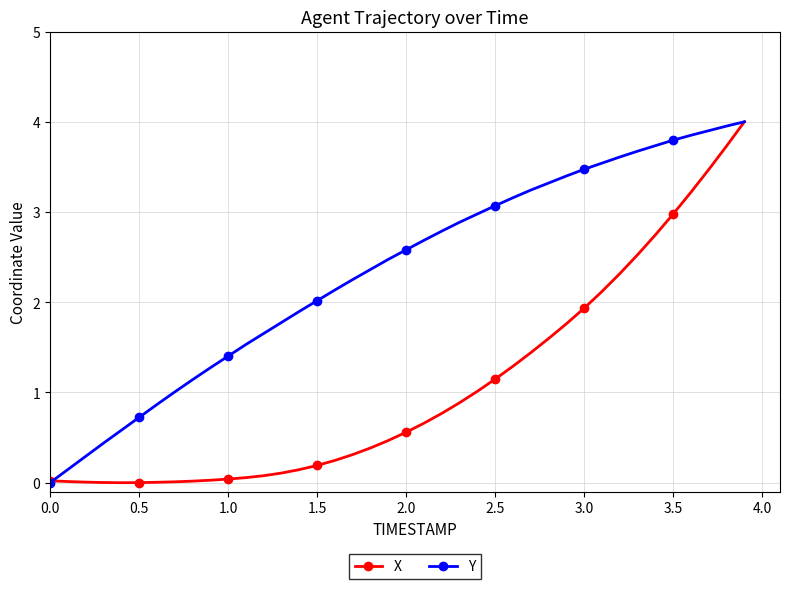

What is the highest value of the X series?

4.0